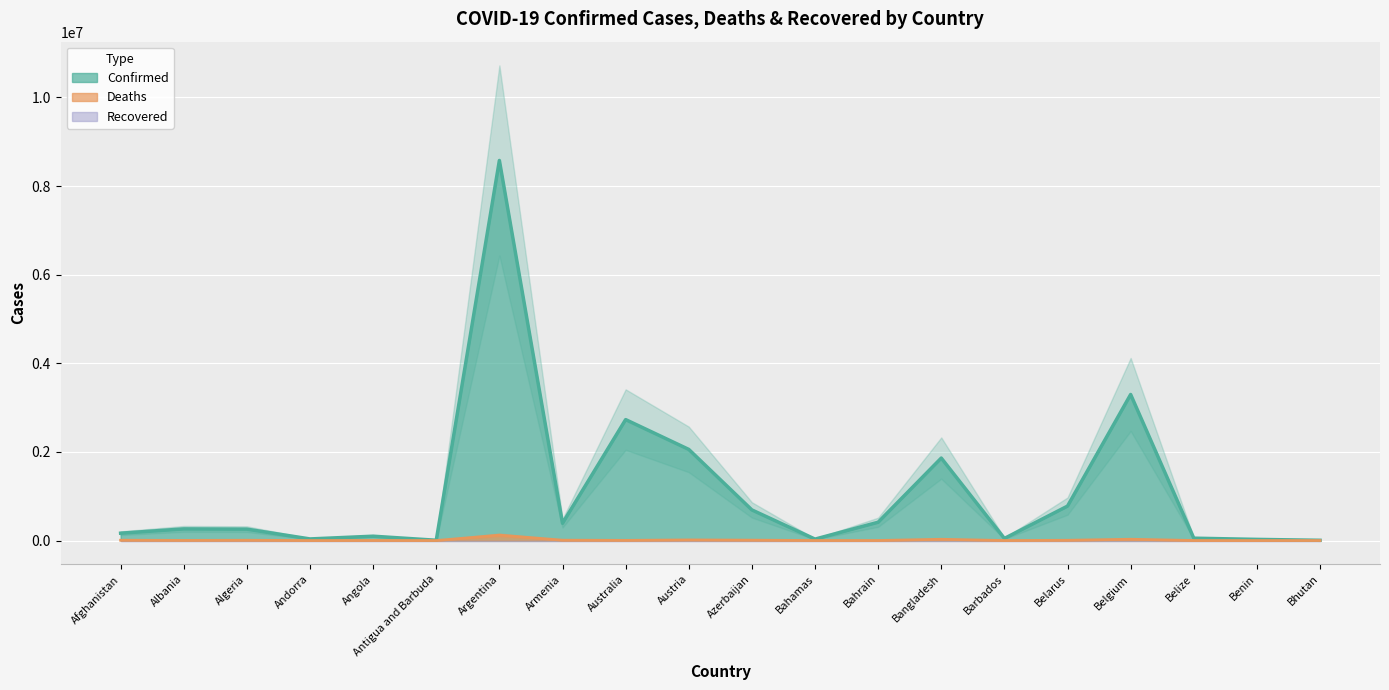

Where is the first local maximum for Deaths?

Algeria